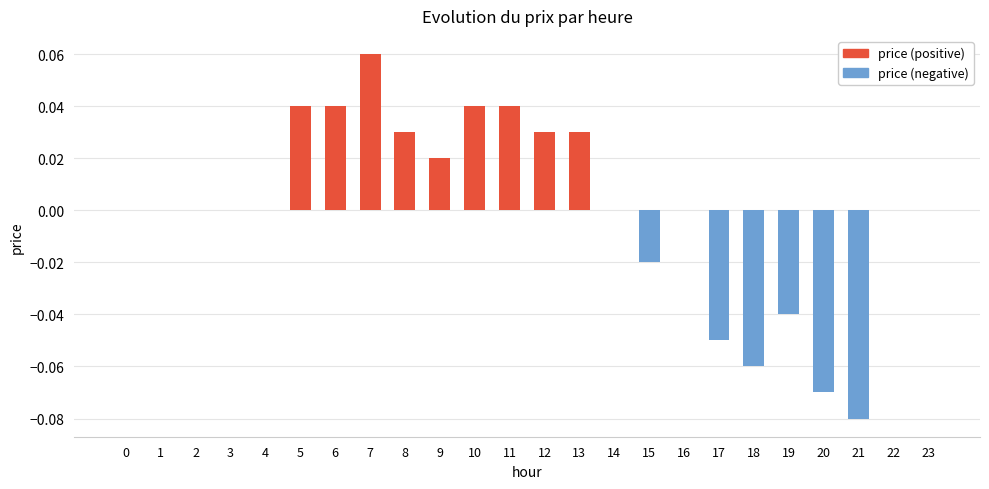

Which series has the largest total across all categories?

price (positive)